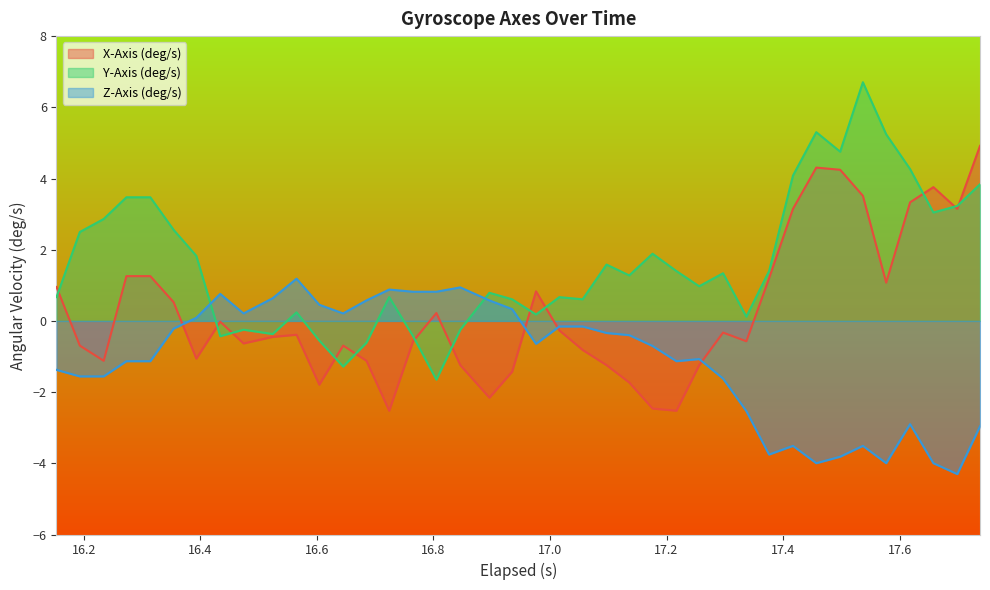

What is the minimum value shown in the chart?

-4.3